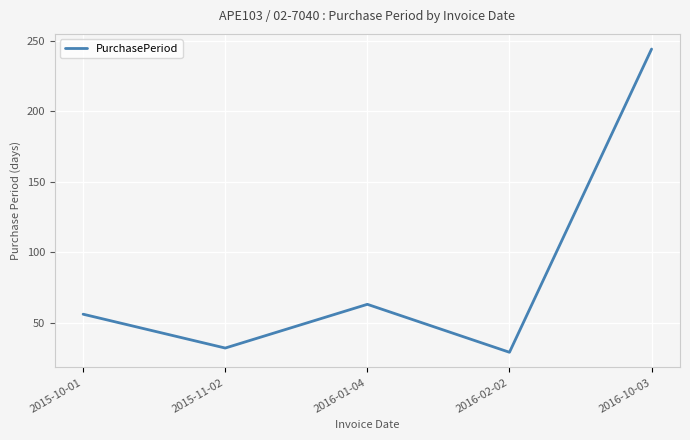

True or false: the data shows 50 at 2016-02-02.

False